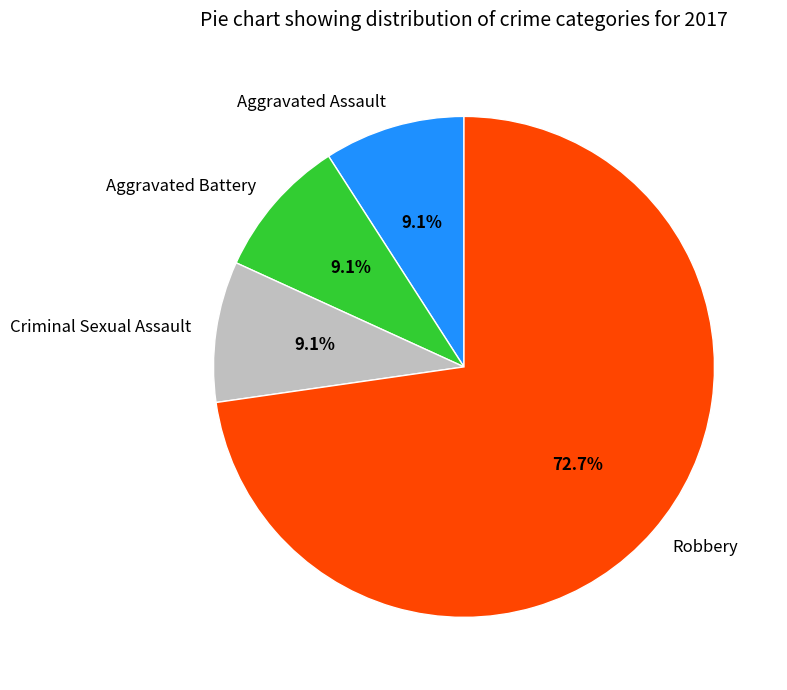

Approximately how many times larger is the value at Criminal Sexual Assault compared to Aggravated Assault?

1.0